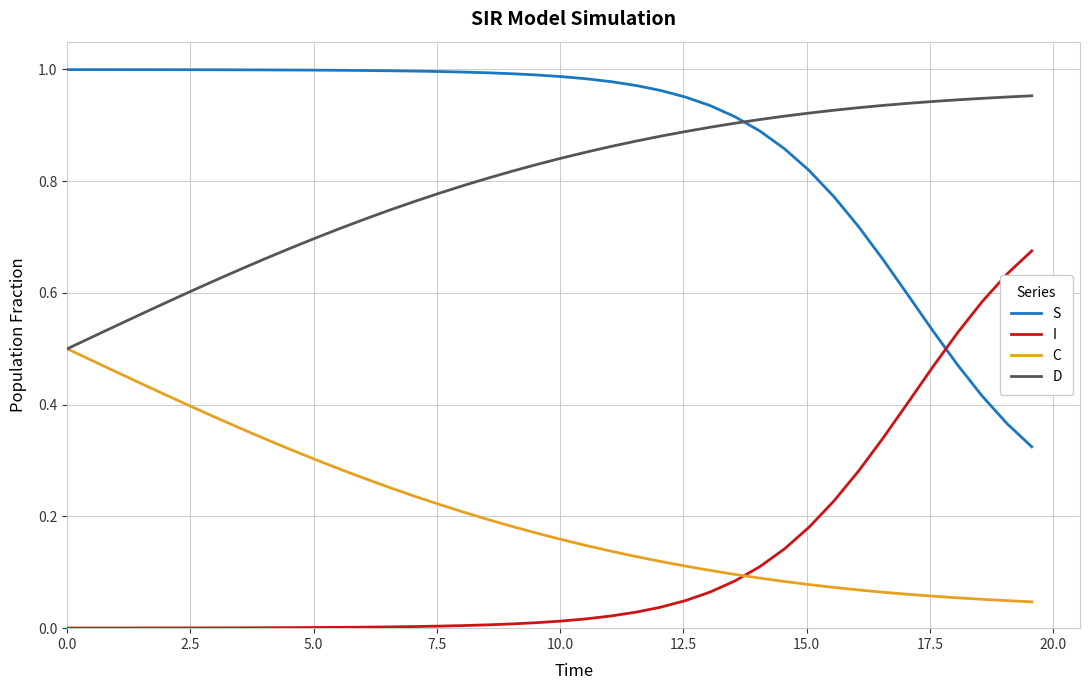

How many lines are shown in the chart?

4